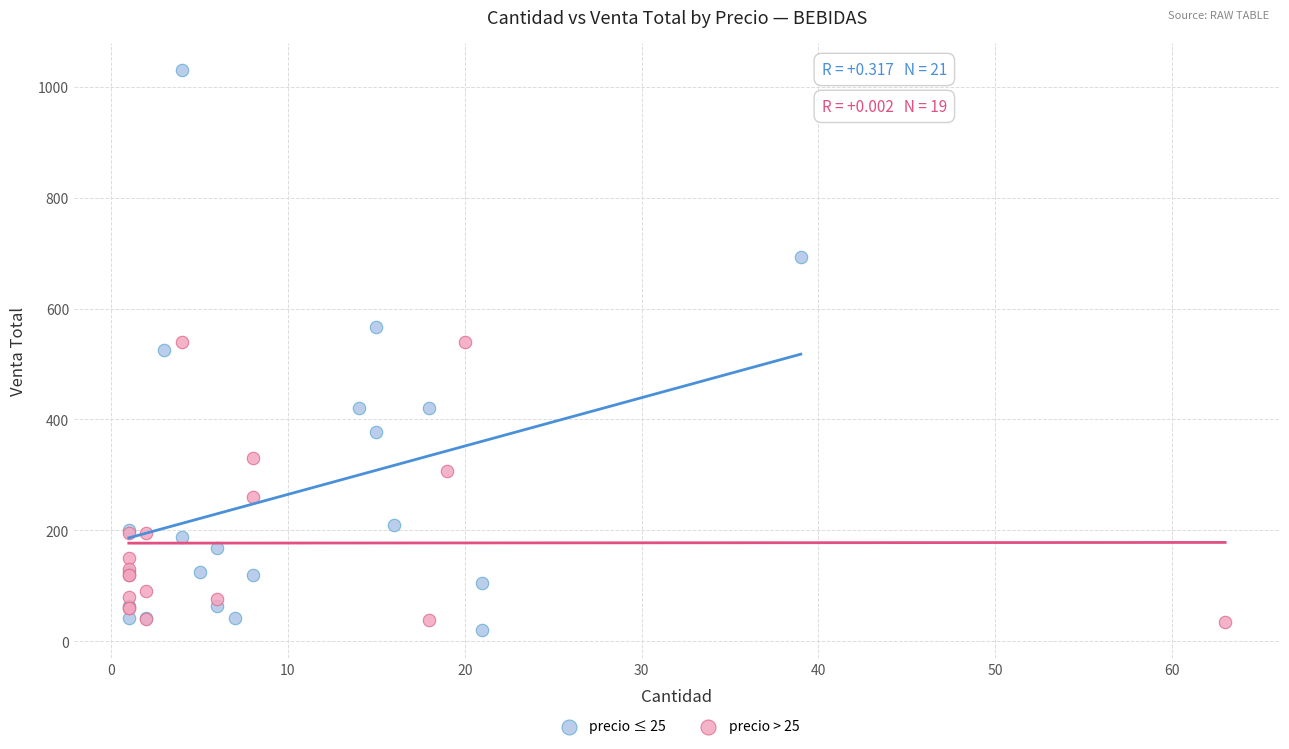

Which series has the largest Y range (max minus min)?

precio ≤ 25